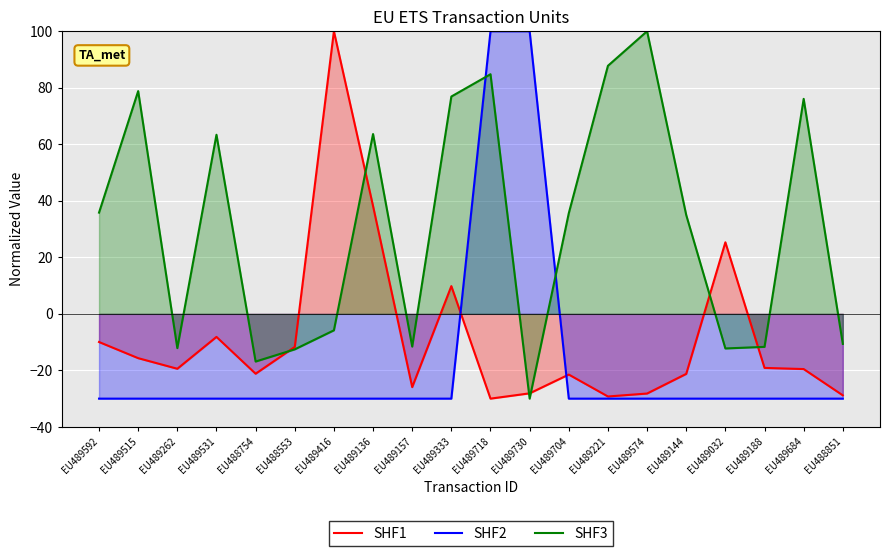

True or false: SHF1 and SHF3 cross at least once.

True